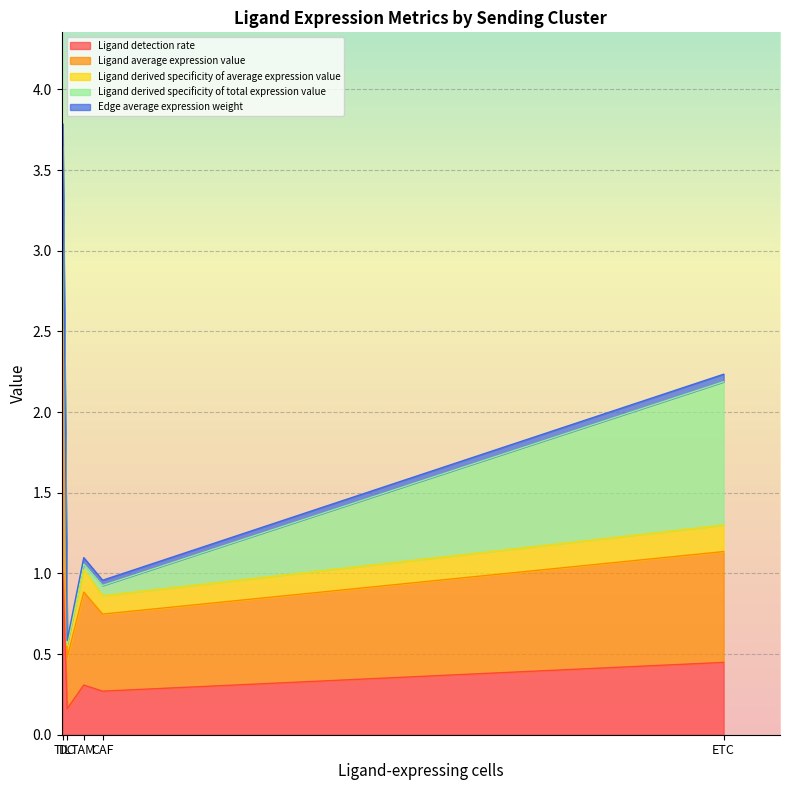

Which category has the lowest value in the Ligand derived specificity of average expression value series?

DC